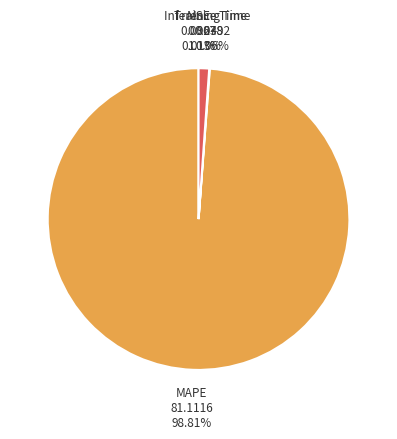

Is there a majority slice in this chart?

Yes